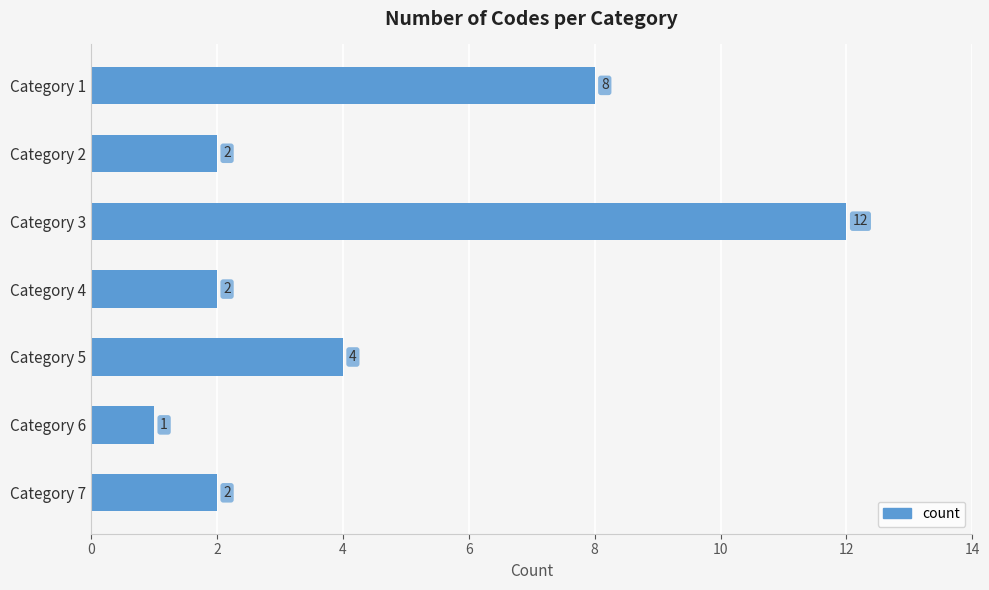

Reading top to bottom, transcribe all the data shown in this chart.

8	2	12	2	4	1	2